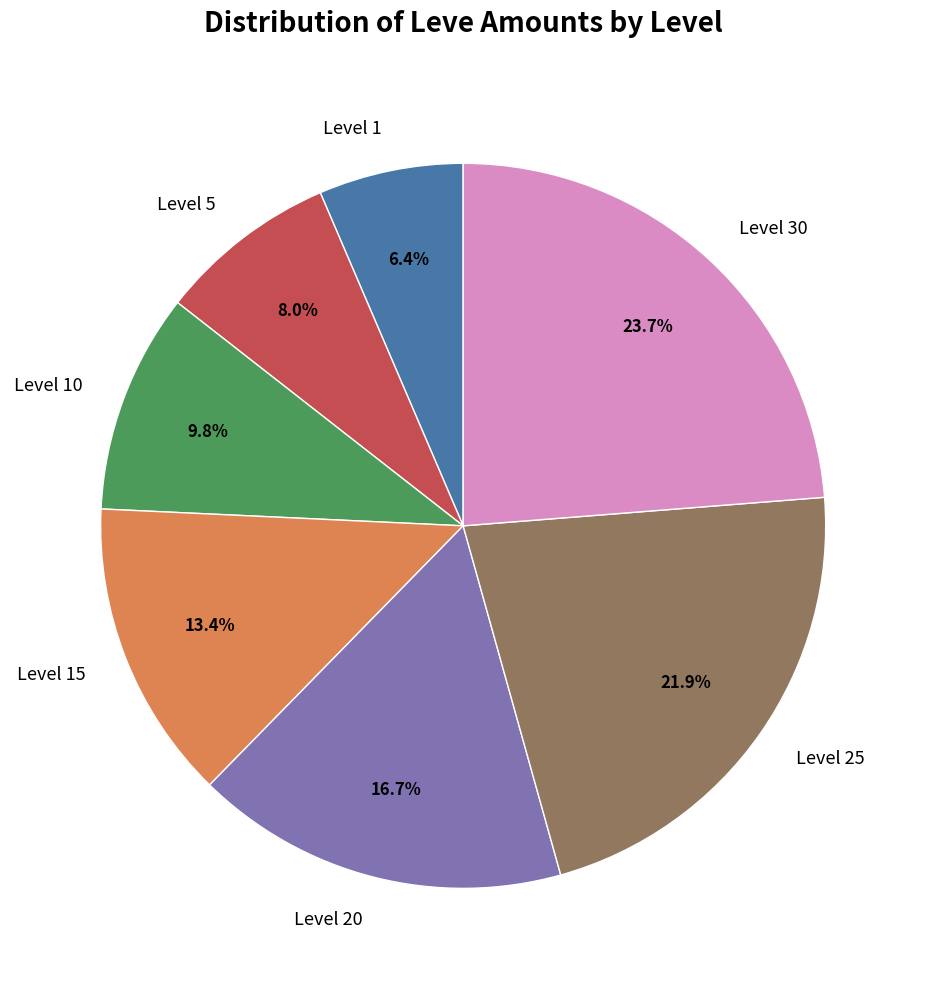

To the nearest percent, what is the average slice percentage?

14%